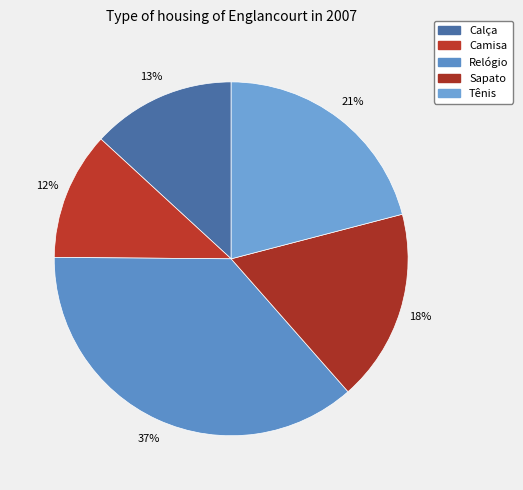

To the nearest percent, what is the difference between the Sapato and Camisa slice percentages?

6%